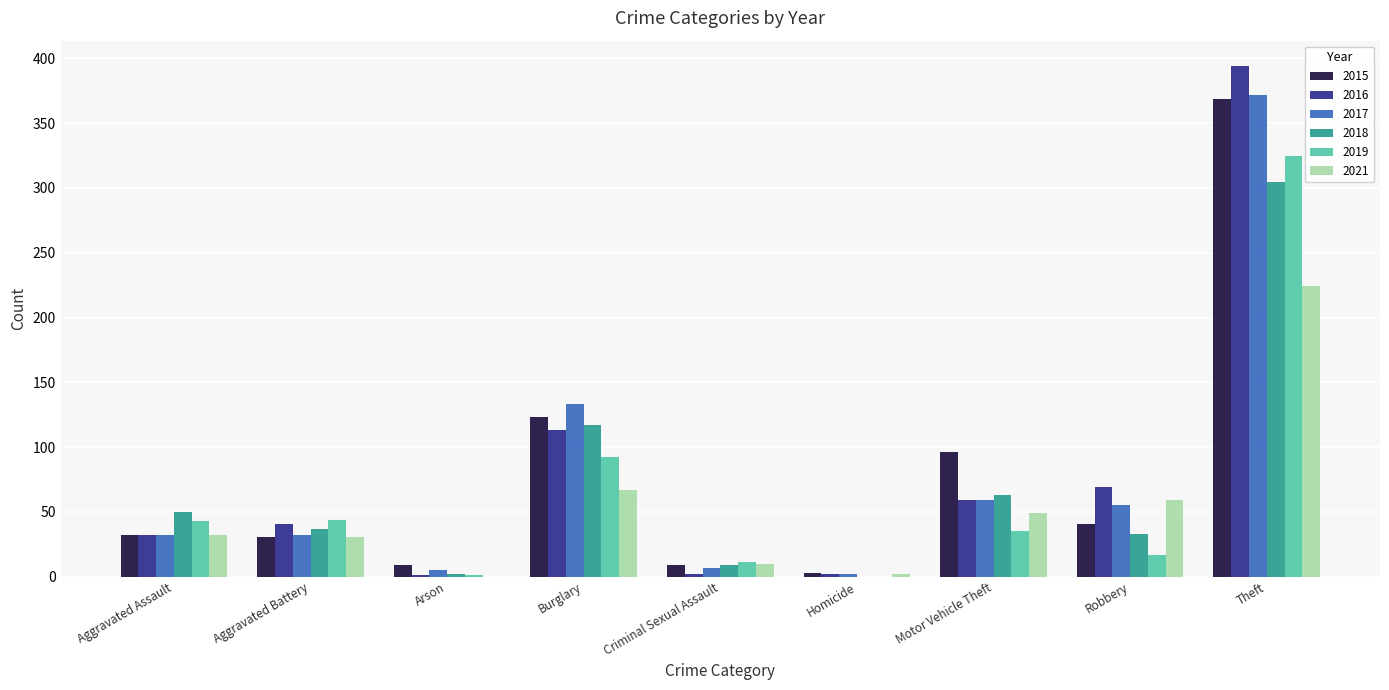

Which label corresponds to the largest value in the chart?

Theft